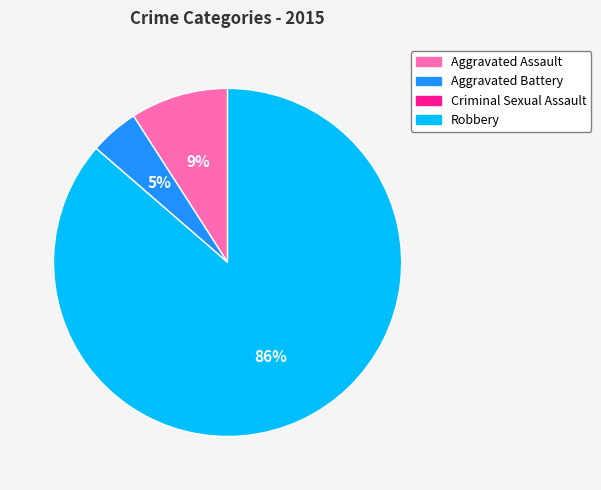

Is the sum of Aggravated Battery and Aggravated Assault greater than half?

No